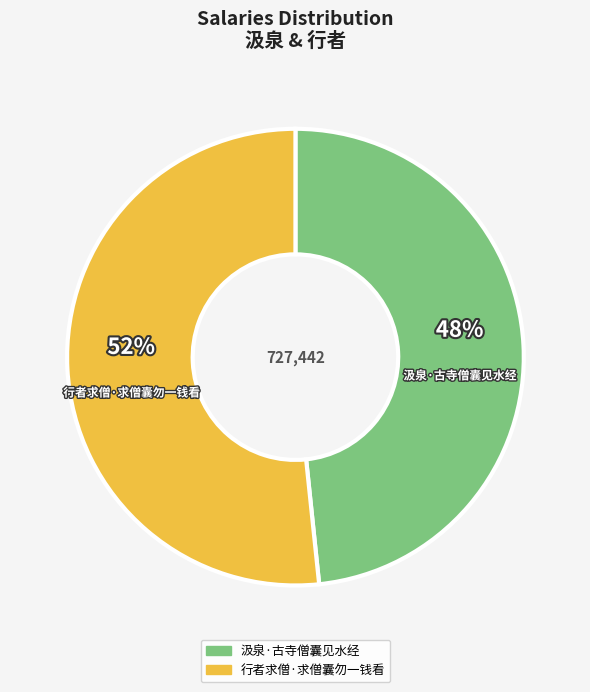

What is the smallest slice in the pie chart?

汲泉·古寺僧囊见水经